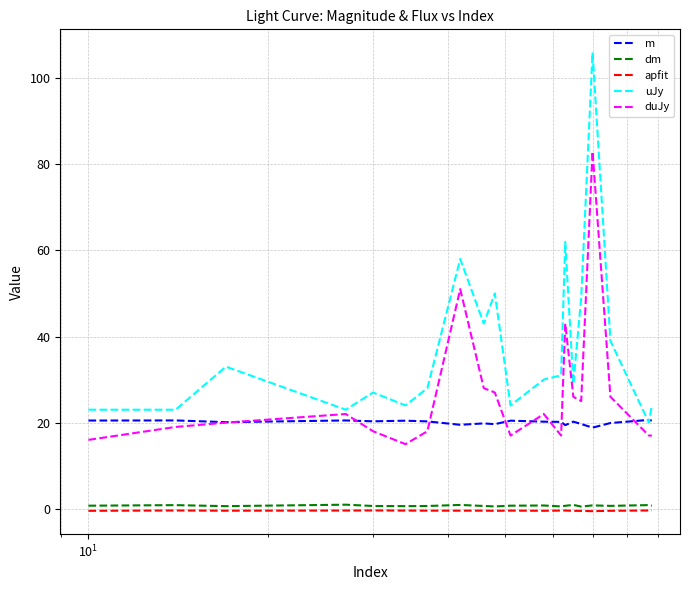

True or false: apfit and dm cross at least once.

False